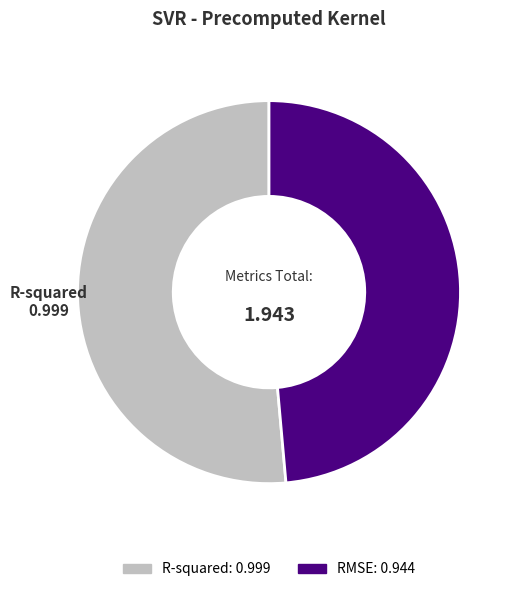

Between R-squared and RMSE, which is larger?

R-squared